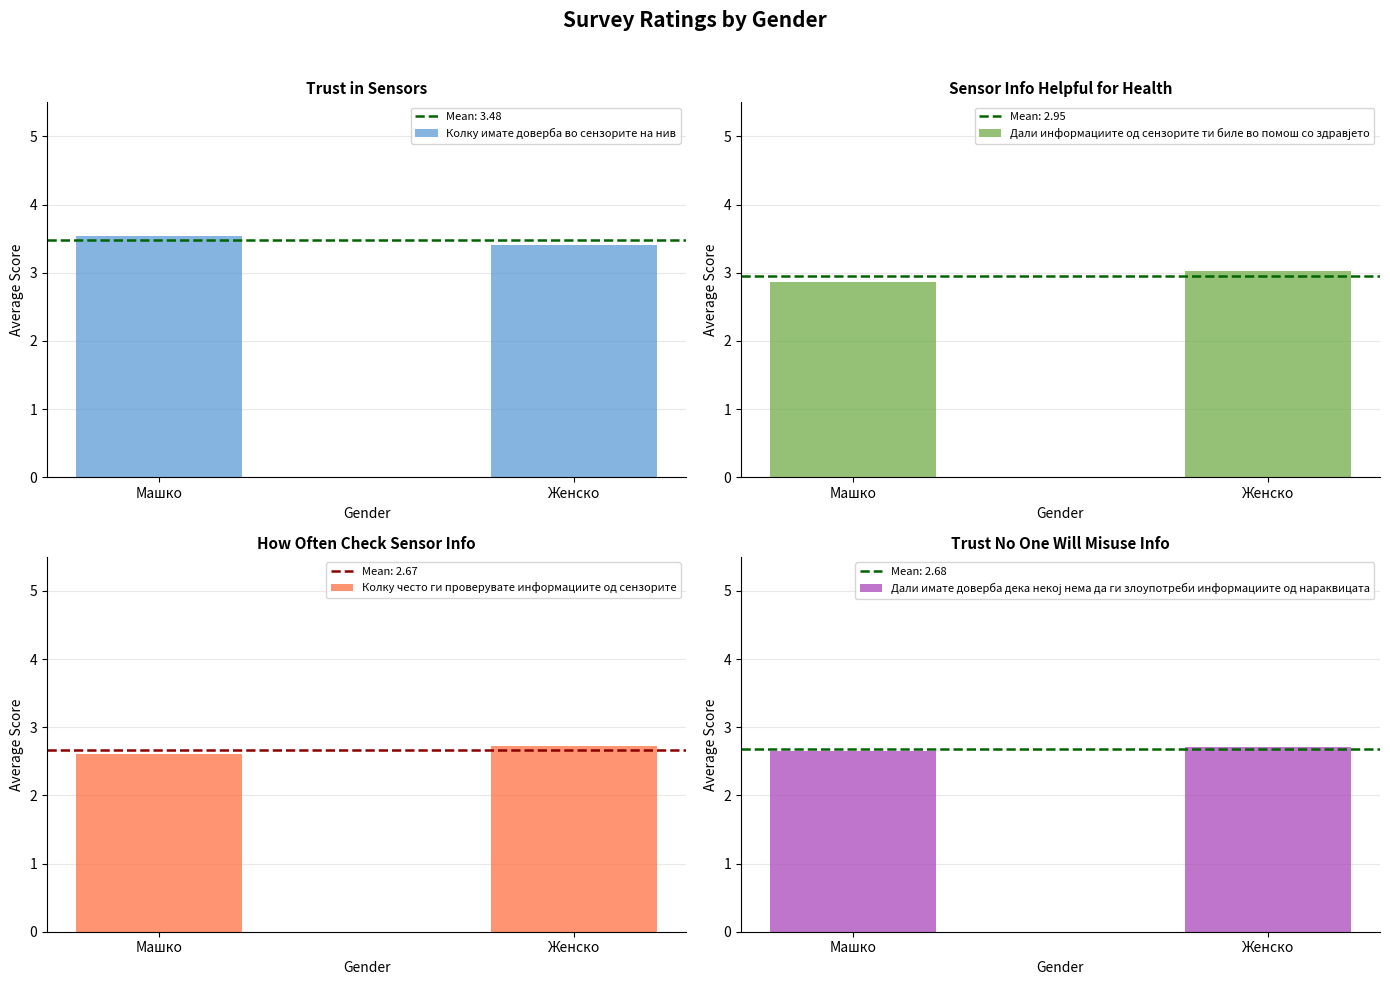

What is the label of the 2nd bar from the left?

Женско